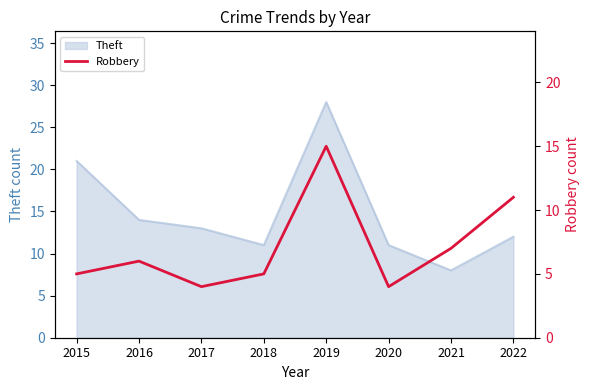

The chart shows a value of 7 at 2021. True or false?

True